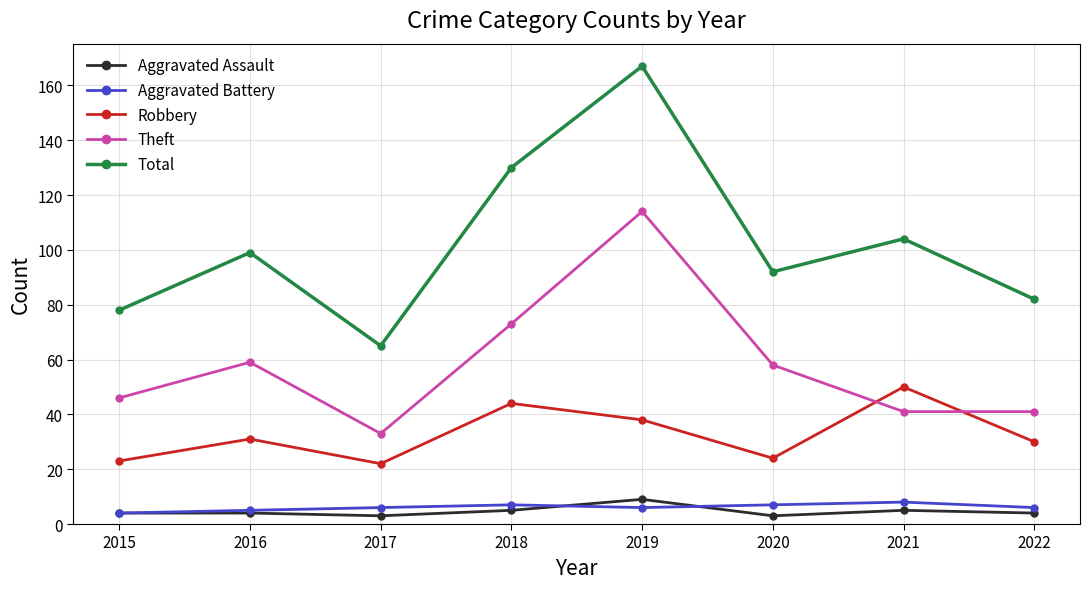

Rank the categories by Total value from lowest to highest.

2017, 2015, 2022, 2020, 2016, 2021, 2018, 2019